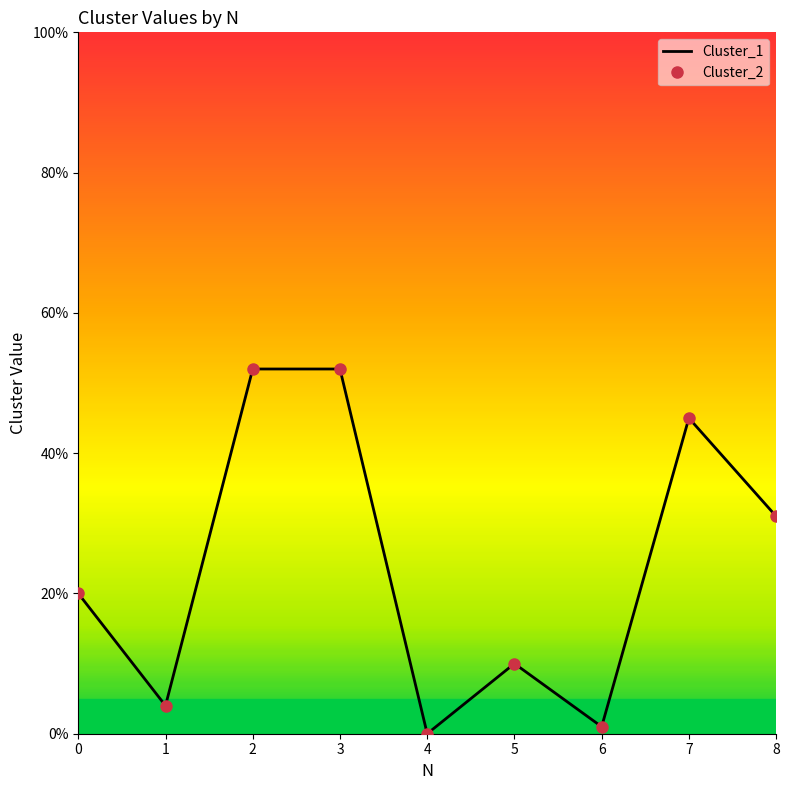

Rank the series at 2 from highest to lowest value.

Cluster_1, Cluster_2